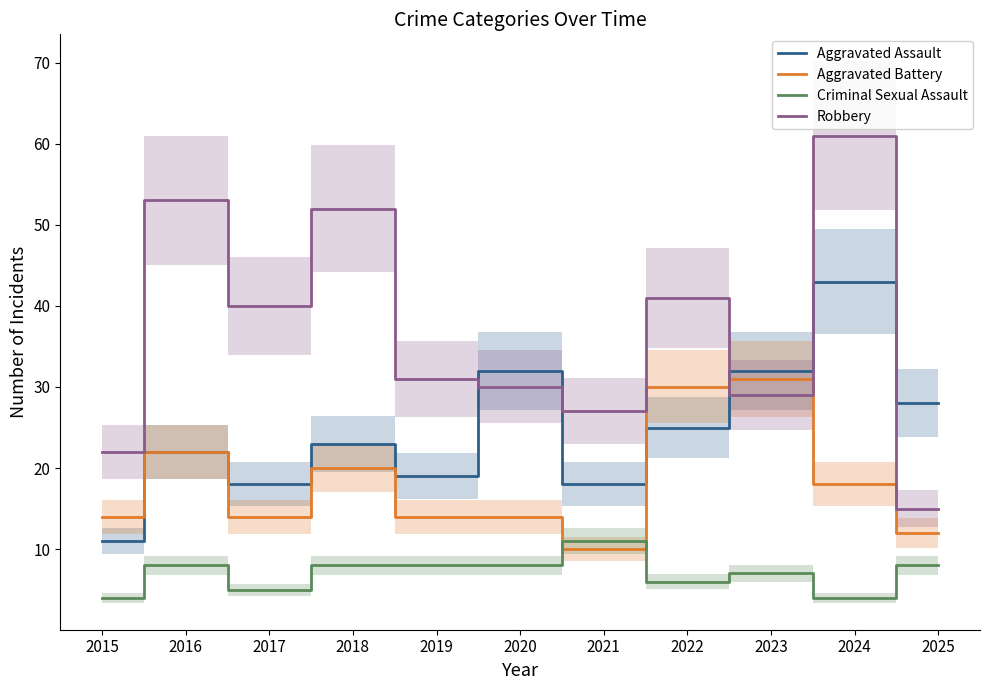

Which series has the widest spread of values?

Robbery